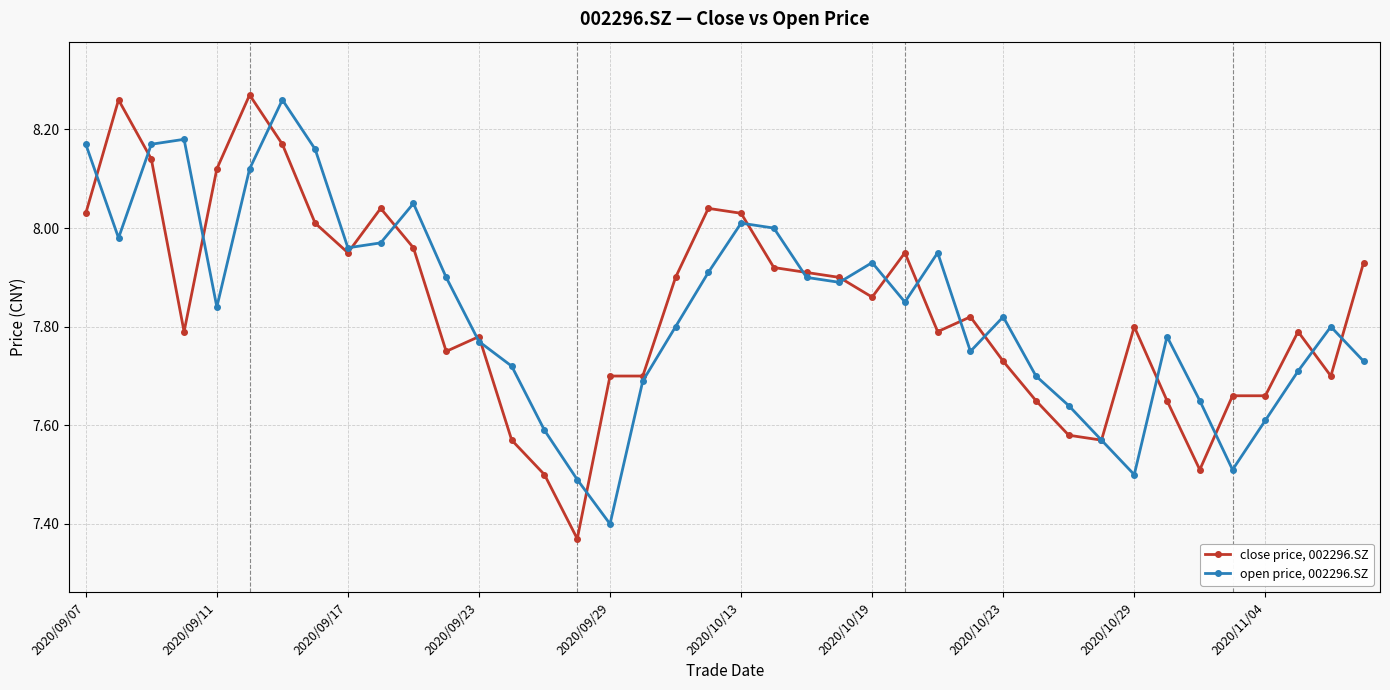

Which series ends up on top after the final intersection of close price, 002296.SZ and open price, 002296.SZ?

close price, 002296.SZ